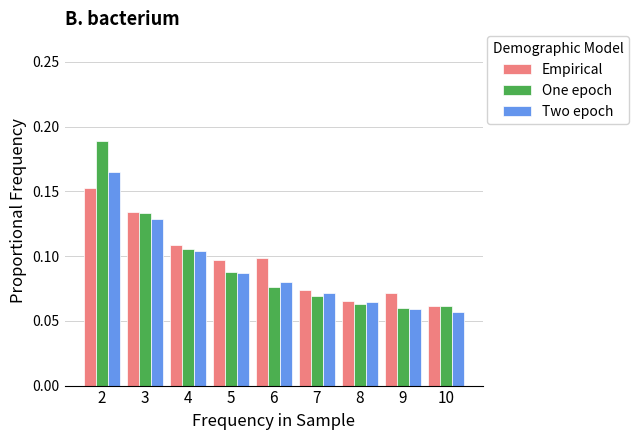

The Two epoch series shows 0.1 at 5. True or false?

True